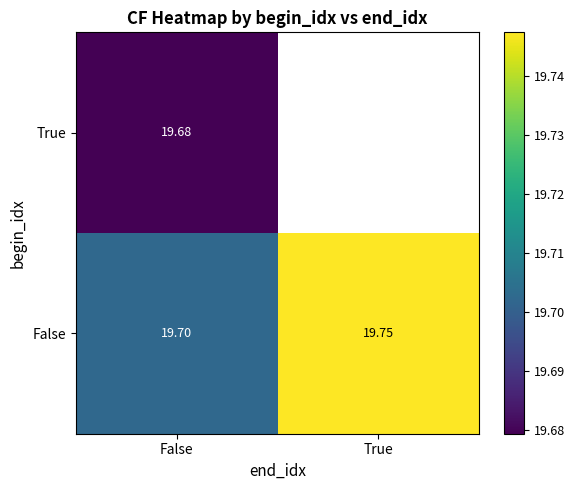

What is the total value across all series at False?

39.4